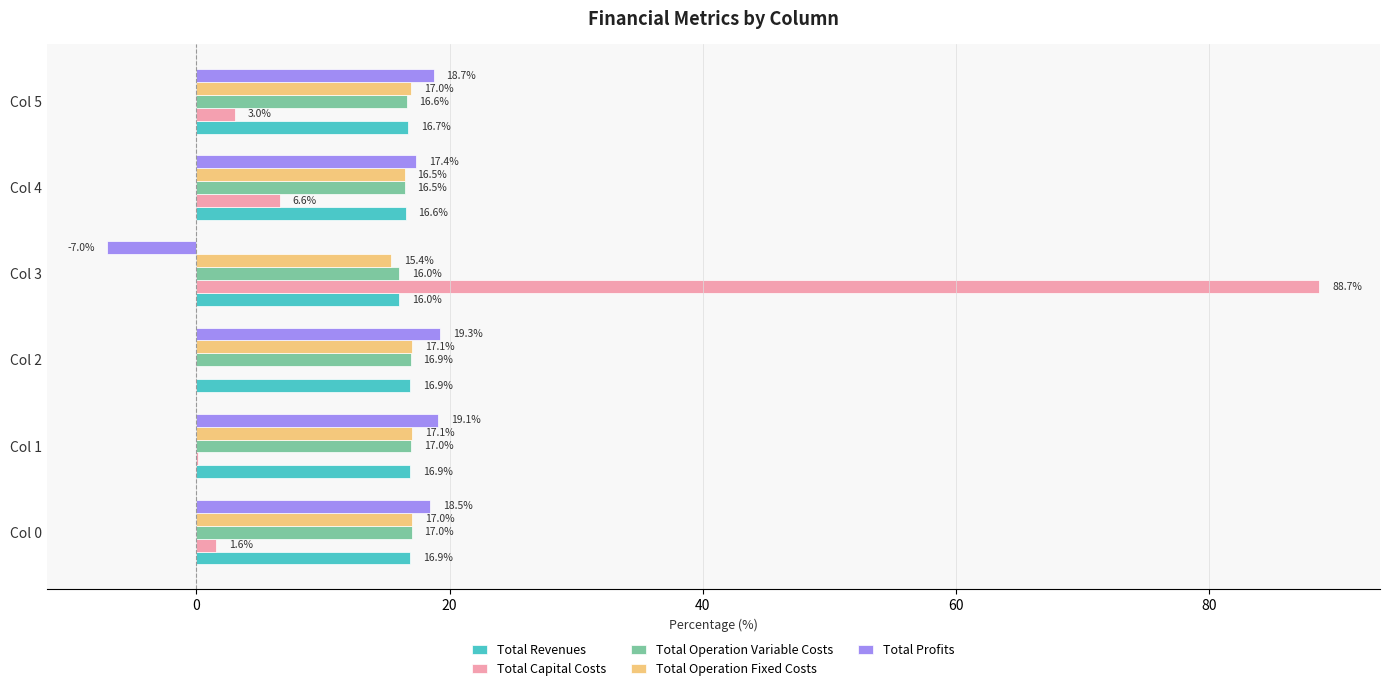

What is the sum of the Total Operation Fixed Costs values at Col 3 and Col 4?

31.9